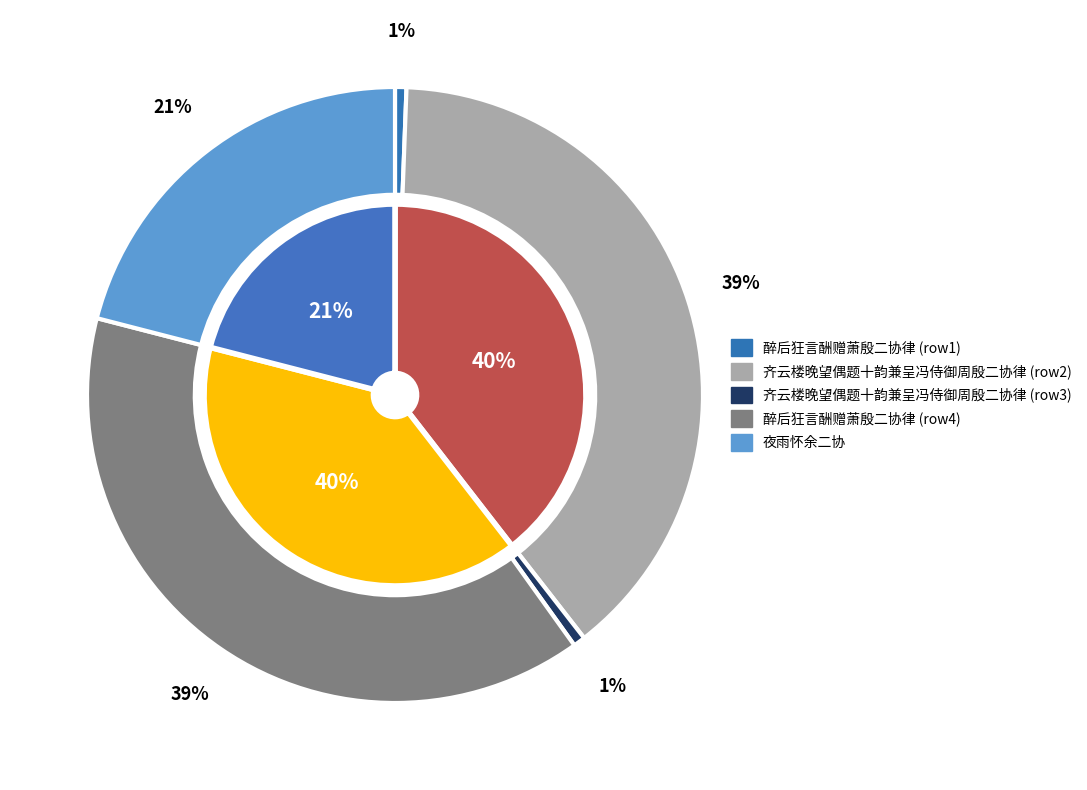

To the nearest percent, what portion does 夜雨怀余二协 represent?

21%